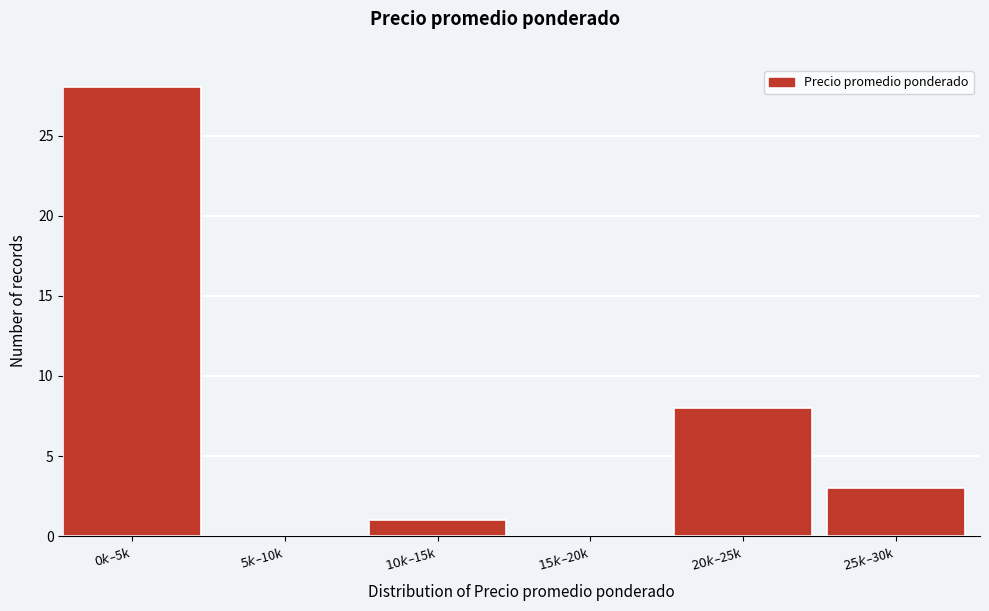

What is the maximum value shown in the chart?

28